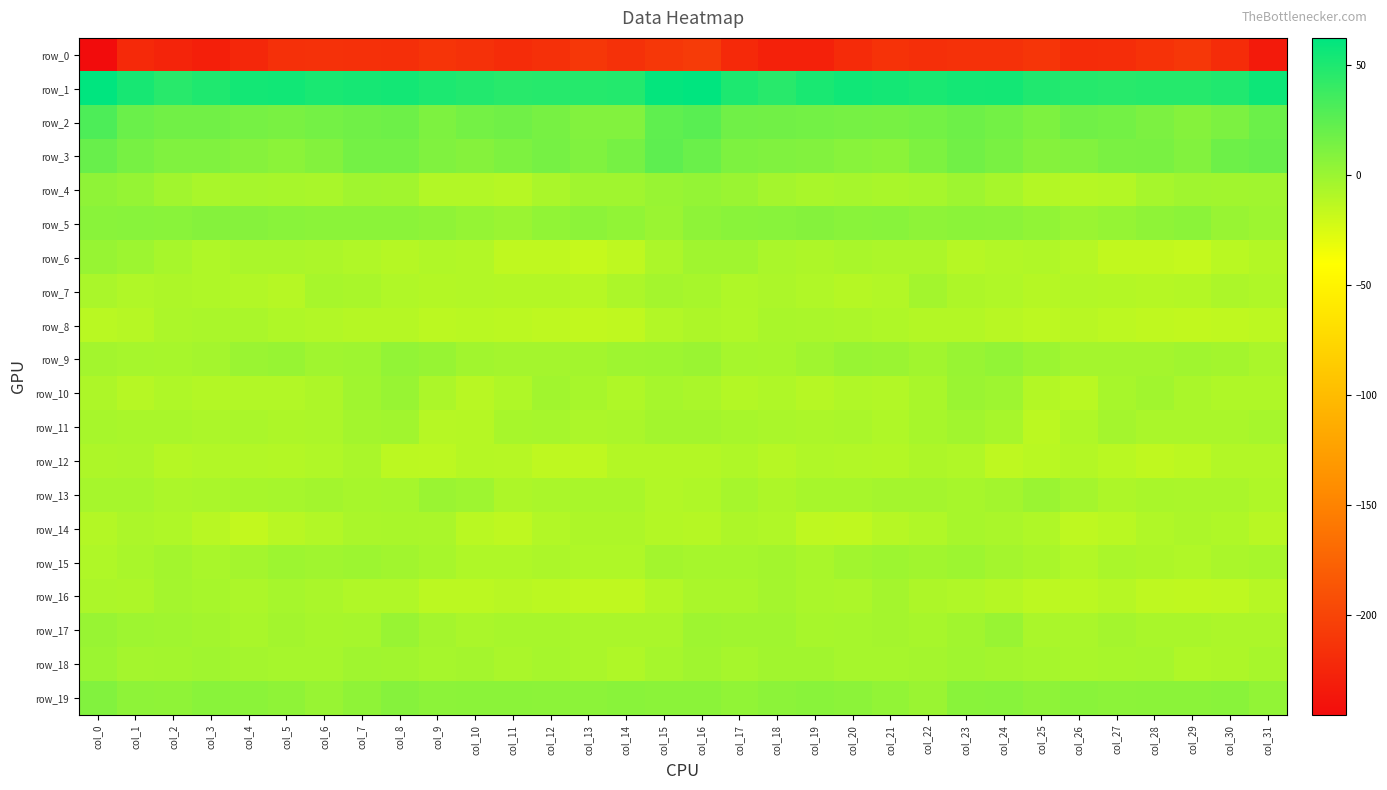

Between col_5 and col_16, which series saw the biggest shift?

row_3